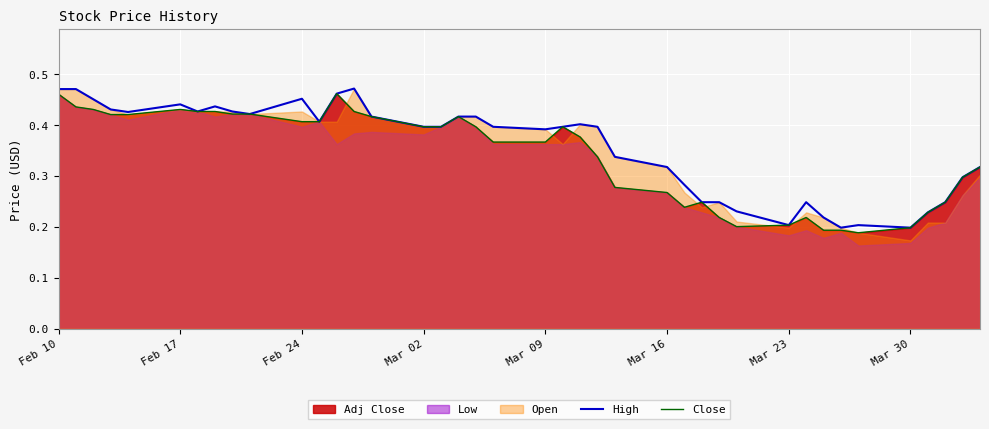

True or false: Close and High cross at least once.

False